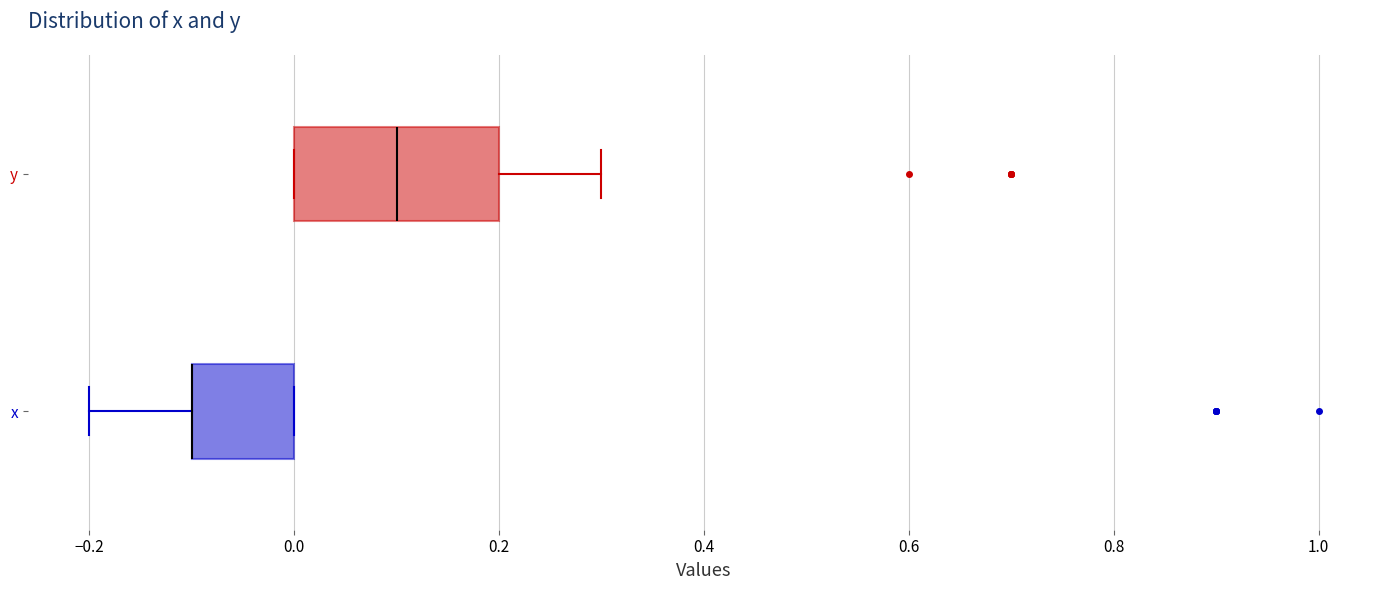

Reading bottom to top, read every box against the x-axis: the position of its median line, the range the box covers, and the ends of its whiskers. The values are not printed on the chart, so give them approximately, as read against the axis.

x: median -0.1 (drawn on the box's left edge), box -0.1 to 0.0, whiskers -0.2 to 0.0
y: median 0.1, box 0.0 to 0.2, whiskers 0.0 to 0.3